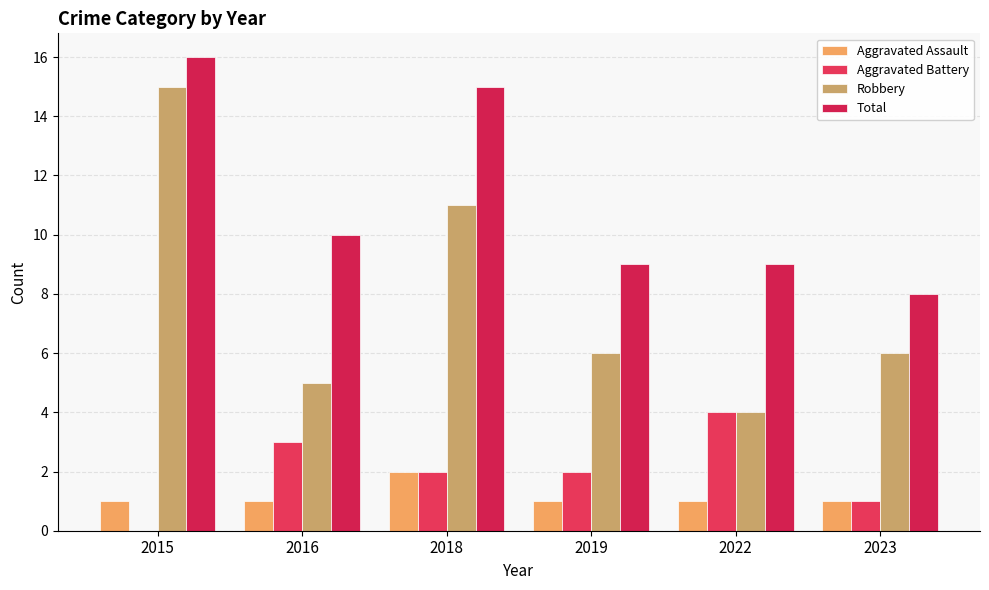

Reading left to right, what are all the values shown in this chart?

Aggravated Assault: 2015=1	2016=1	2018=2	2019=1	2022=1	2023=1
Aggravated Battery: 2015=0	2016=3	2018=2	2019=2	2022=4	2023=1
Robbery: 2015=15	2016=5	2018=11	2019=6	2022=4	2023=6
Total: 2015=16	2016=10	2018=15	2019=9	2022=9	2023=8